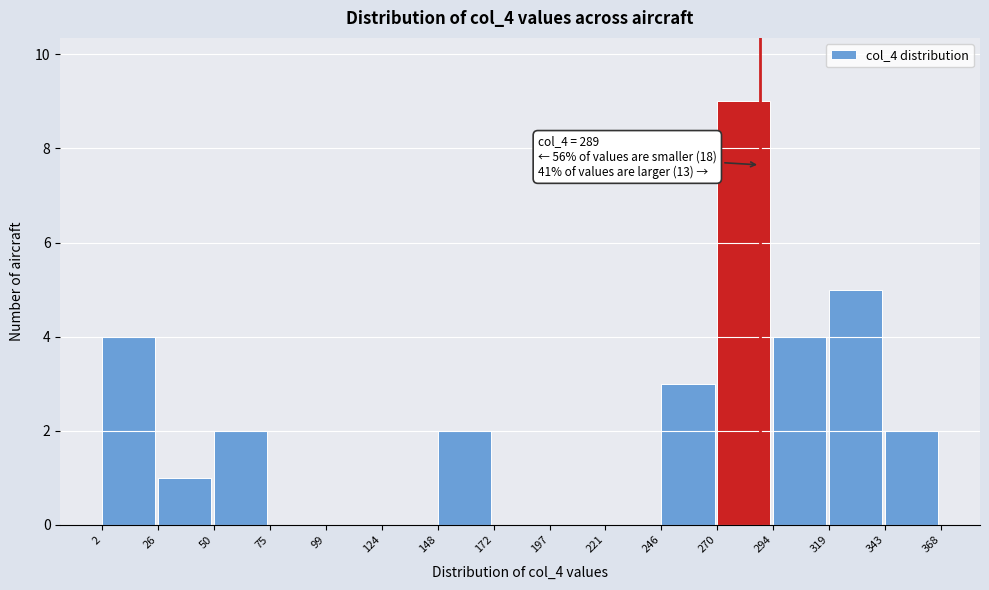

Over which range of the x-axis is the bar tallest?

270 to 294